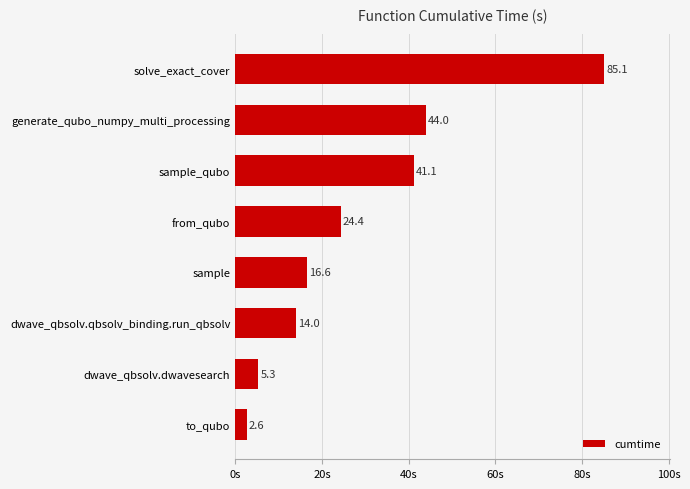

What is the sum of the values at sample_qubo and generate_qubo_numpy_multi_processing?

85.1